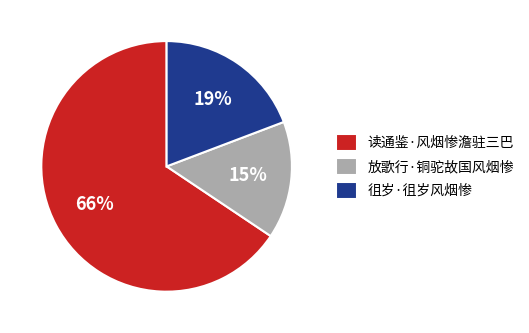

The 读通鉴·风烟惨澹驻三巴 slice represents 73% of the pie. True or false?

False